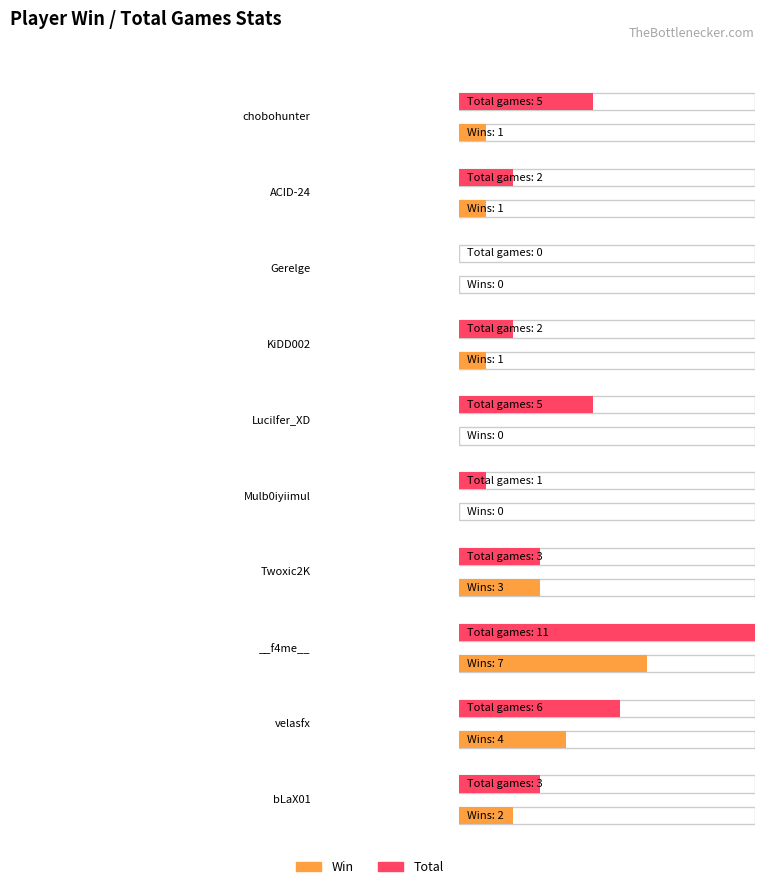

What is the sum of the Loss values at ACID-24 and bLaX01?

2